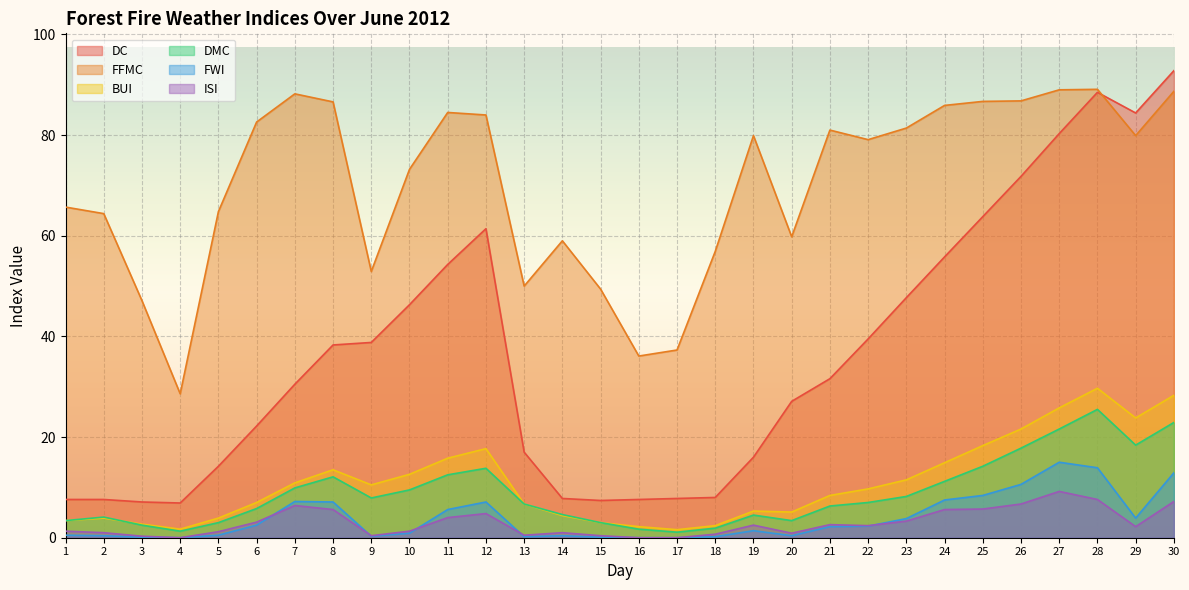

At which category is the sum across all series the highest?

28